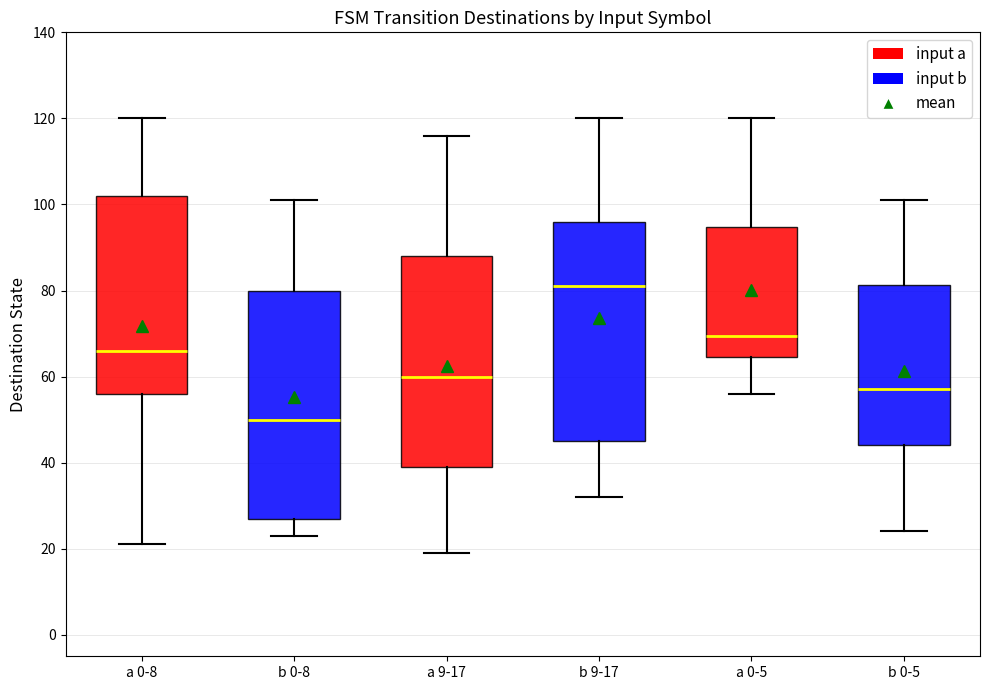

Which box's median line is the highest?

b 9-17